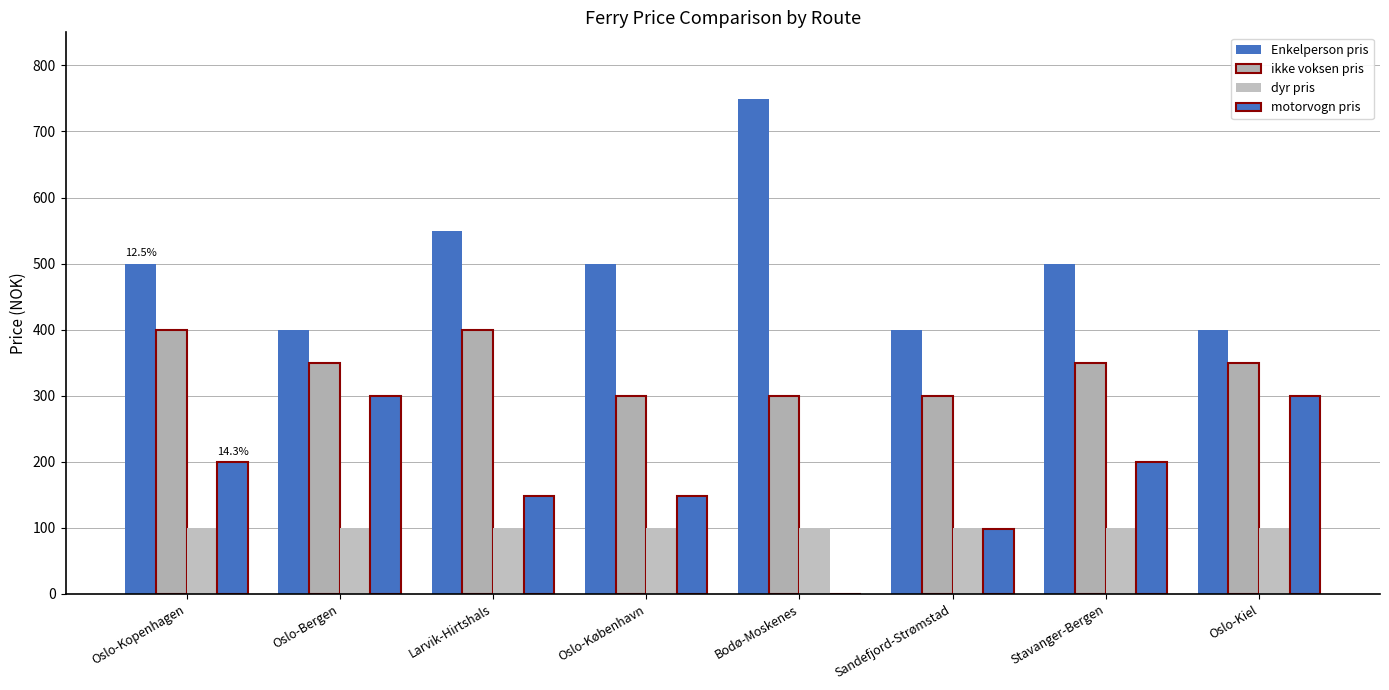

How many series are shown in this chart?

4